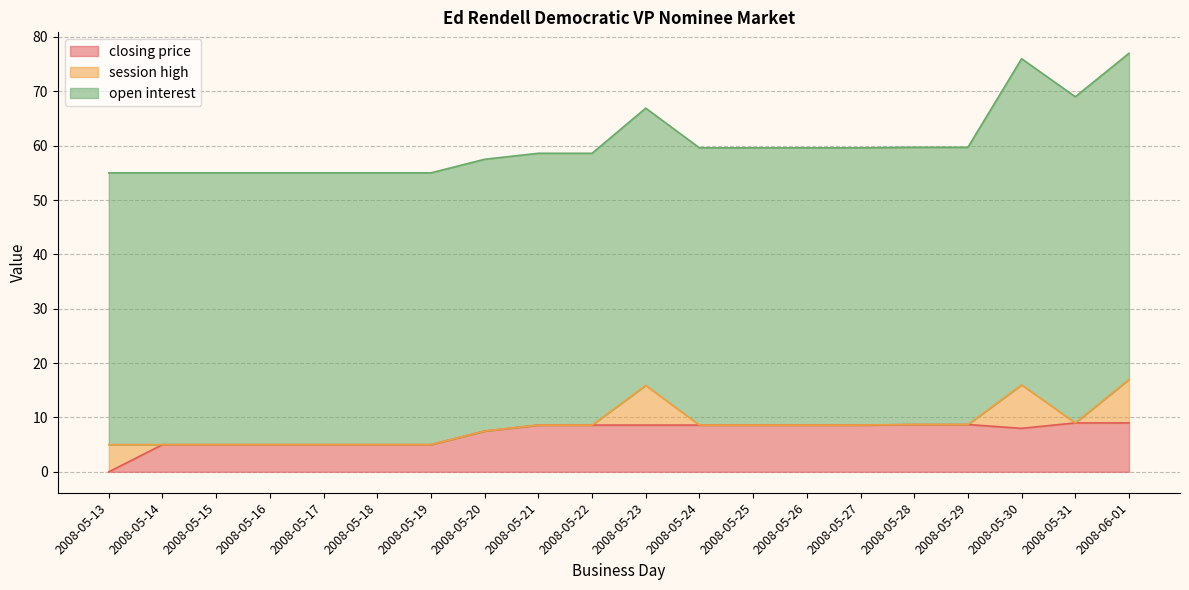

What is the sum of the closing price values at 2008-05-23 and 2008-05-30?

16.6